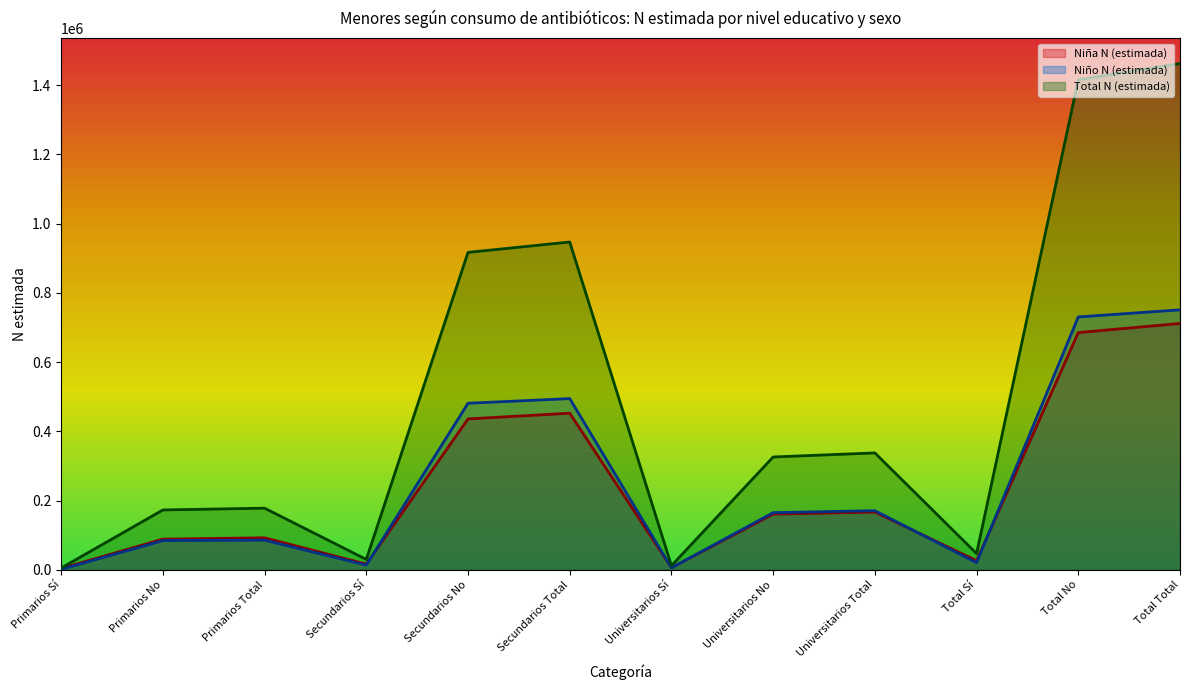

What is the label of the 6th point from the left?

Secundarios Total